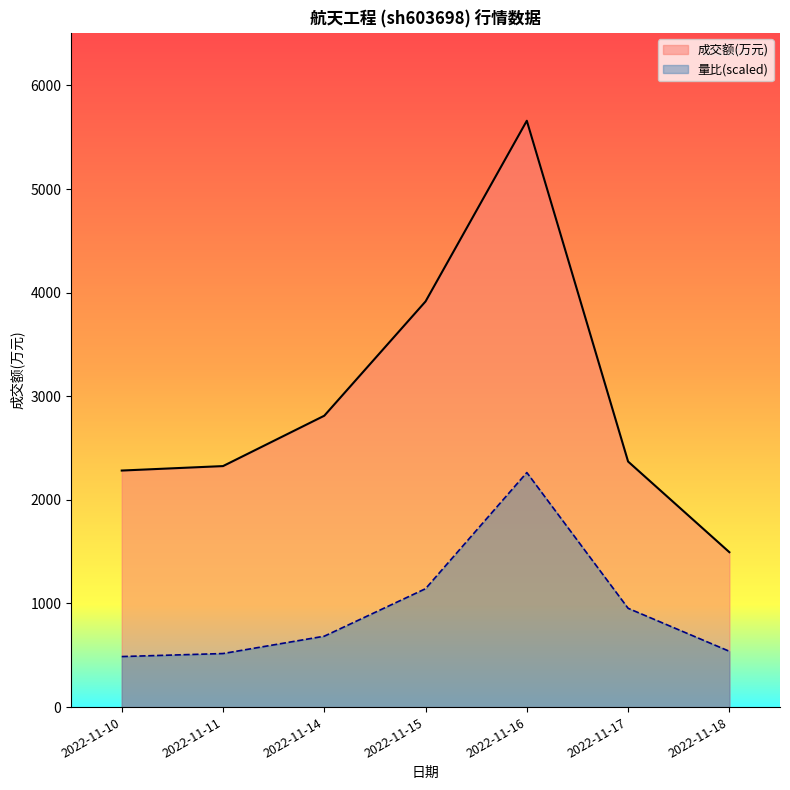

What are all the series names shown in the legend?

成交额(万元), 量比(scaled)